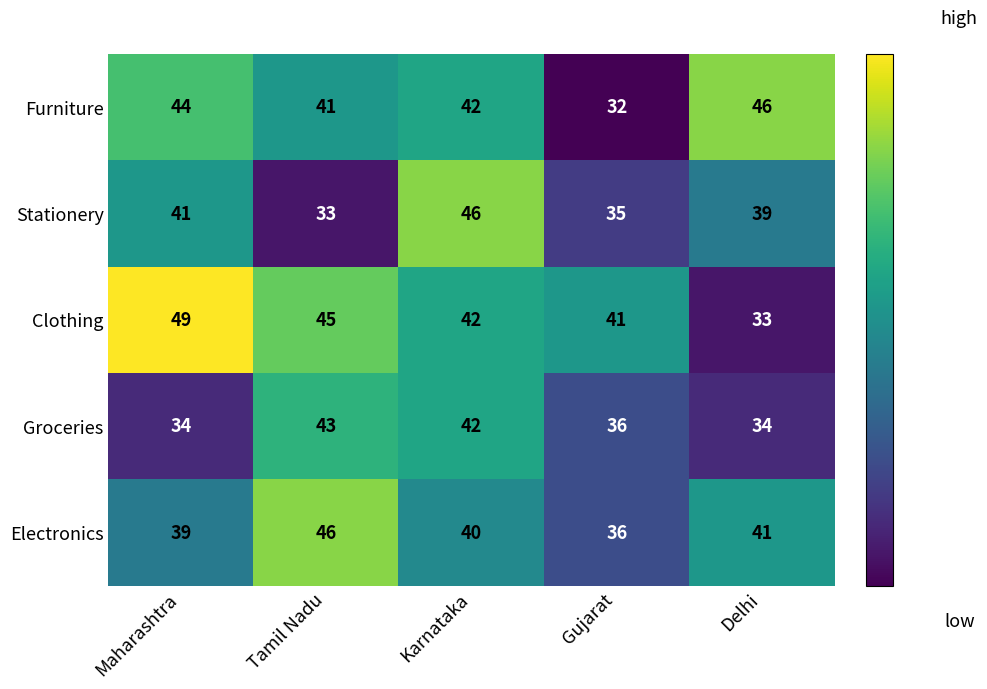

Reading left to right, list all the values displayed in this chart.

Furniture: 44	41	42	32	46
Stationery: 41	33	46	35	39
Clothing: 49	45	42	41	33
Groceries: 34	43	42	36	34
Electronics: 39	46	40	36	41